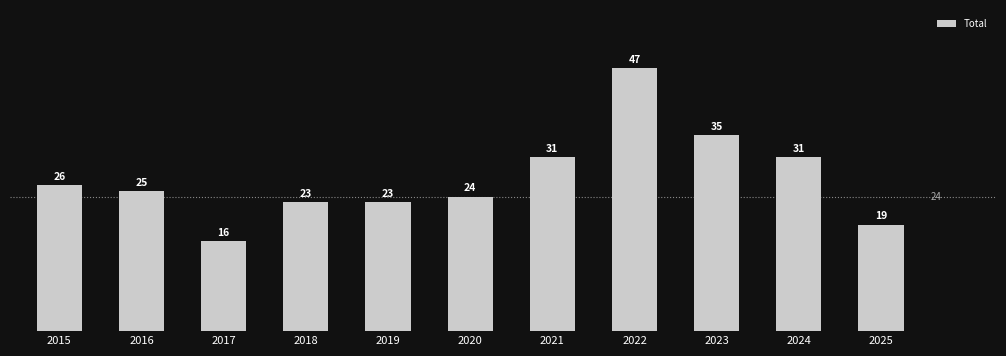

What is the difference between the second highest and second lowest values?

16